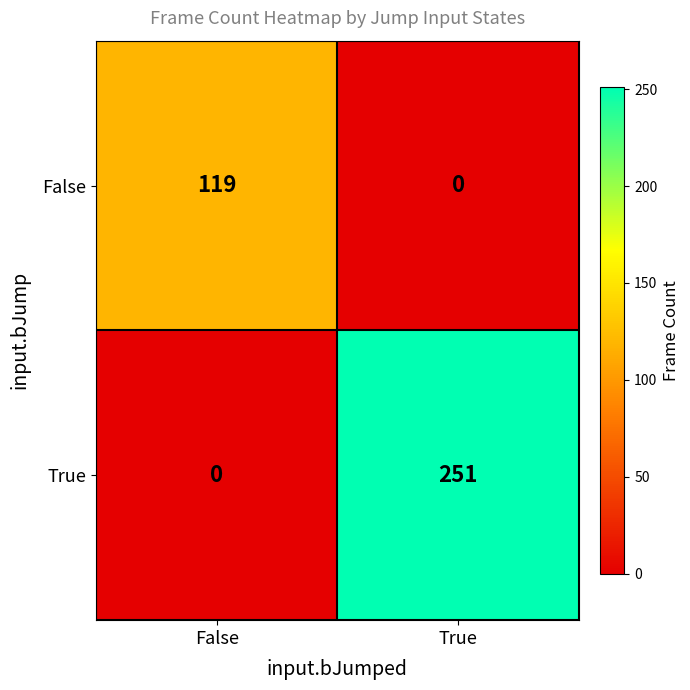

What is the maximum value shown in the chart?

251